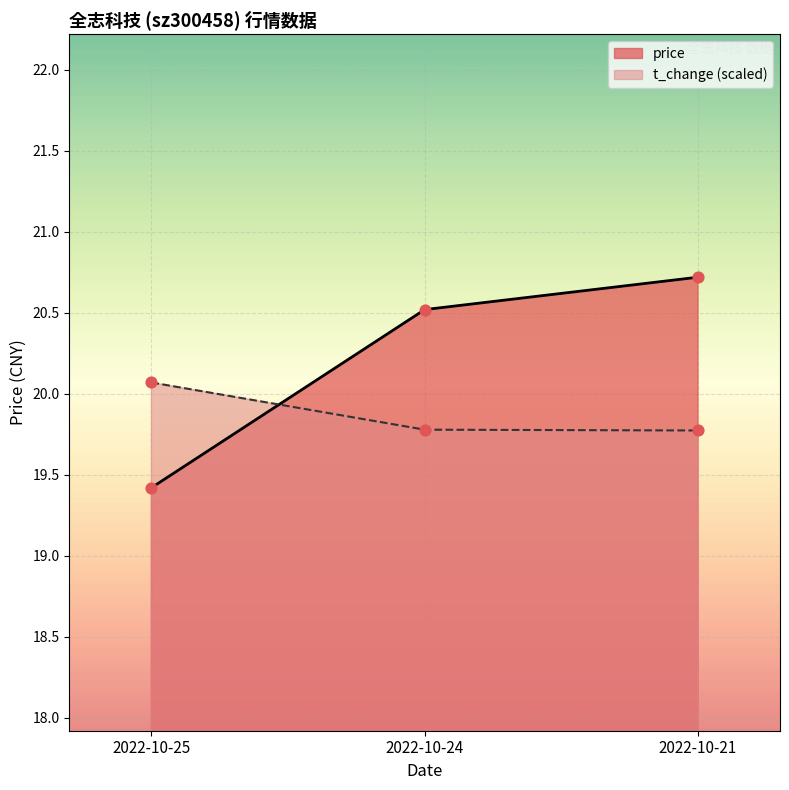

What is the total value across all series at 2022-10-24?

40.3